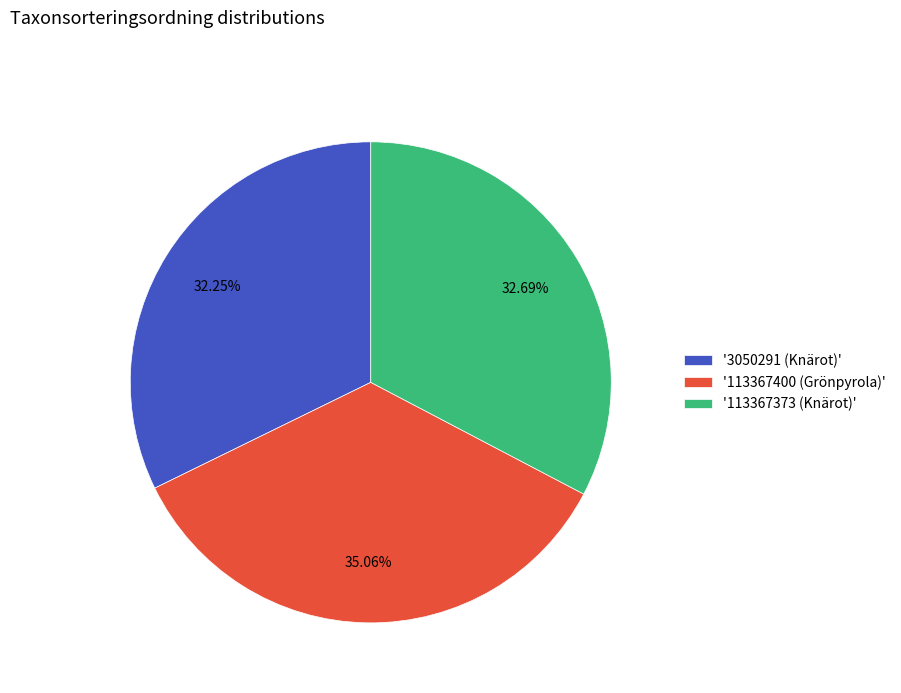

Is there any slice that represents more than half of the pie?

No